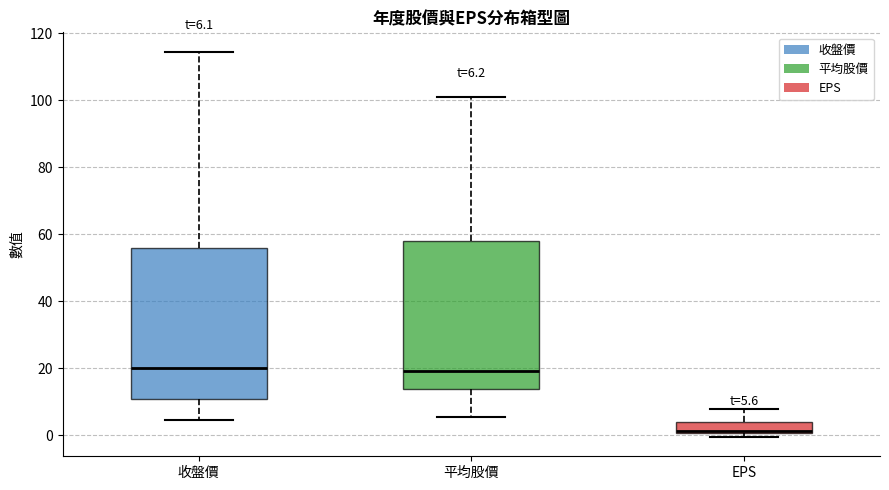

Which box's median line is the lowest?

EPS